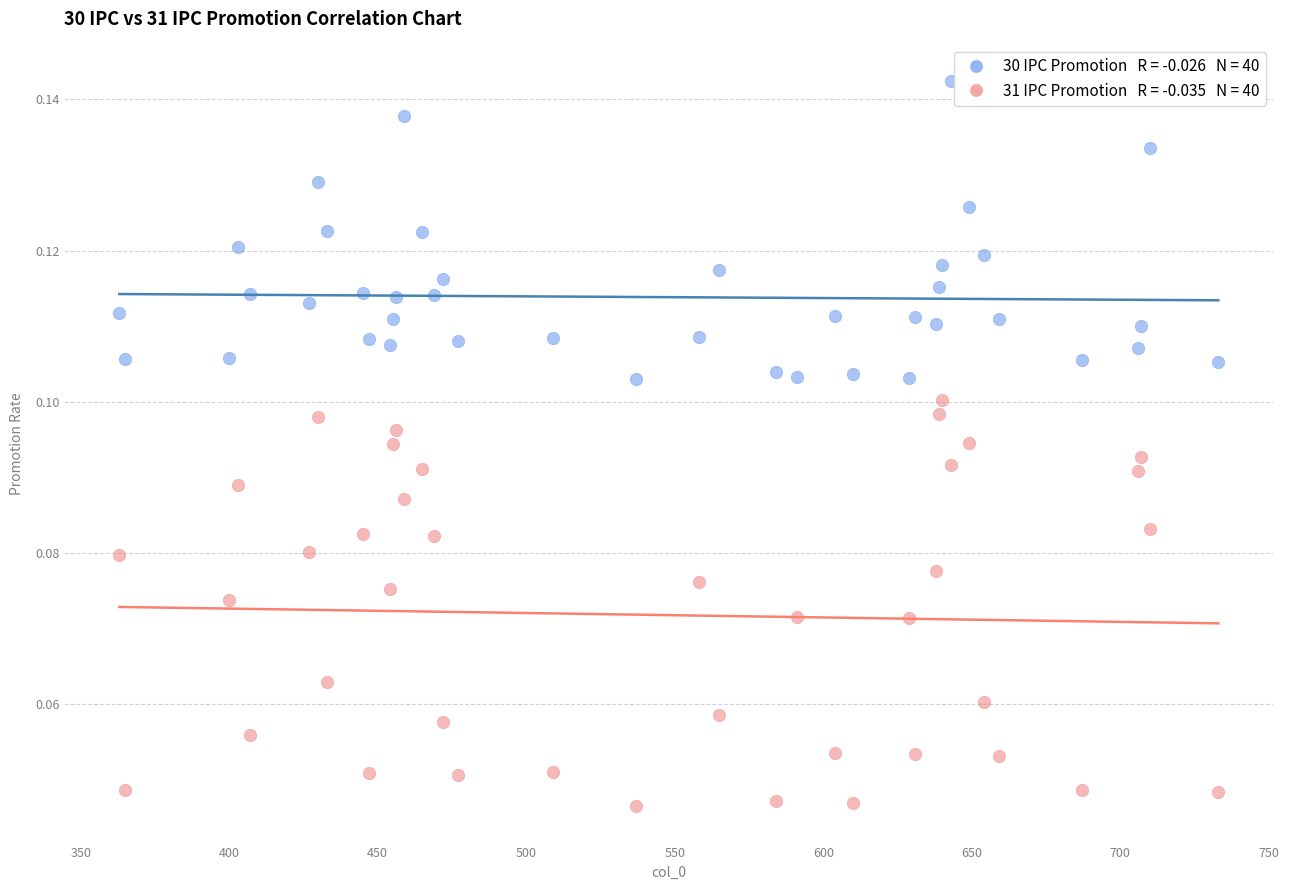

Across all data points, what is the range of X values (max minus min)?

370.0